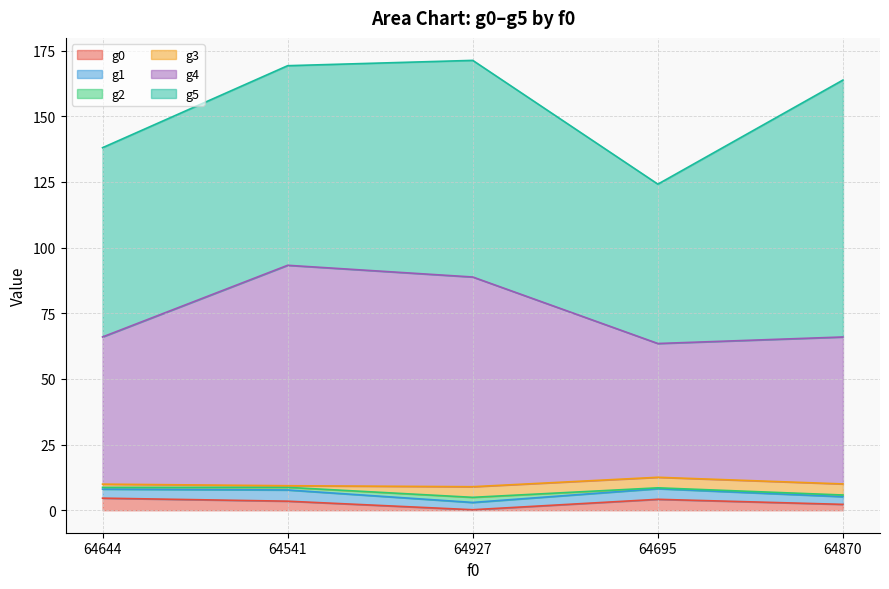

Which series has the widest spread of values?

g5